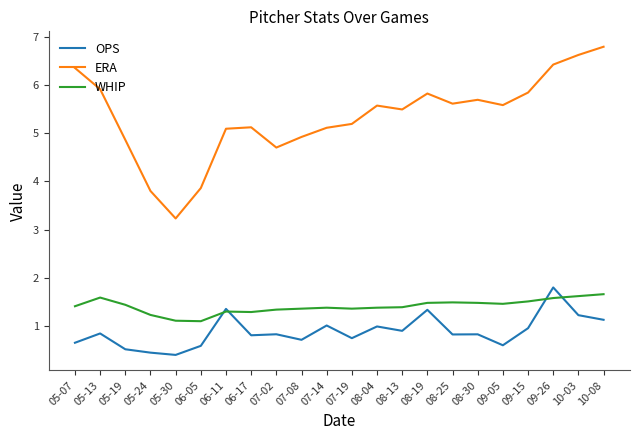

At 06-17, list the series in order from largest to smallest.

ERA, WHIP, OPS